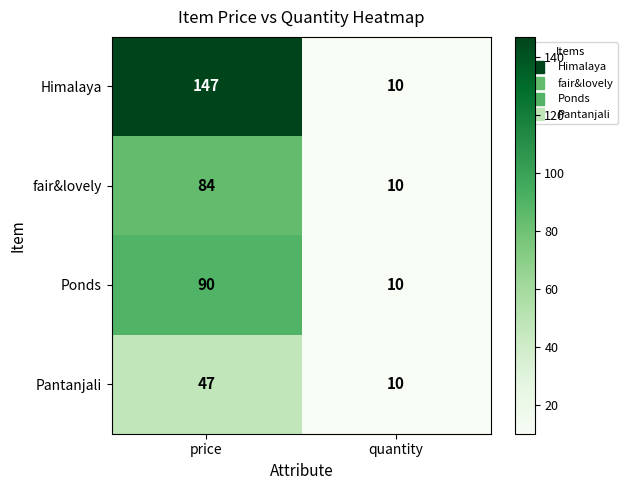

What is the sum of all Himalaya values?

157